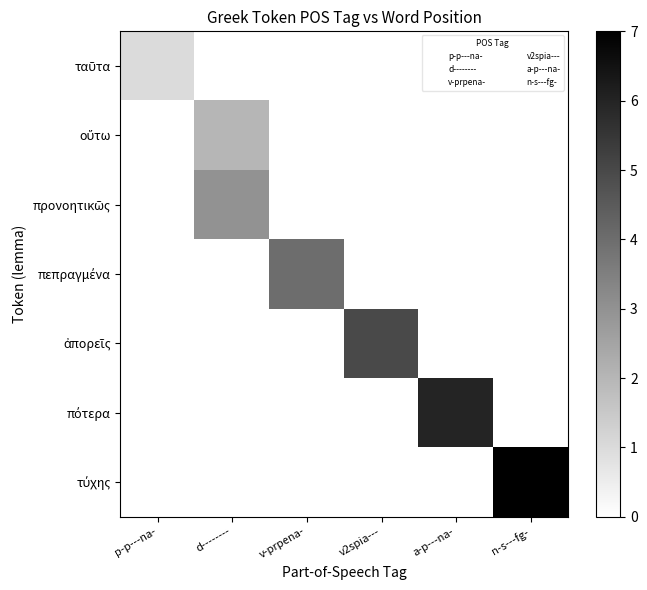

Which label corresponds to the largest value in the chart?

n-s---fg-